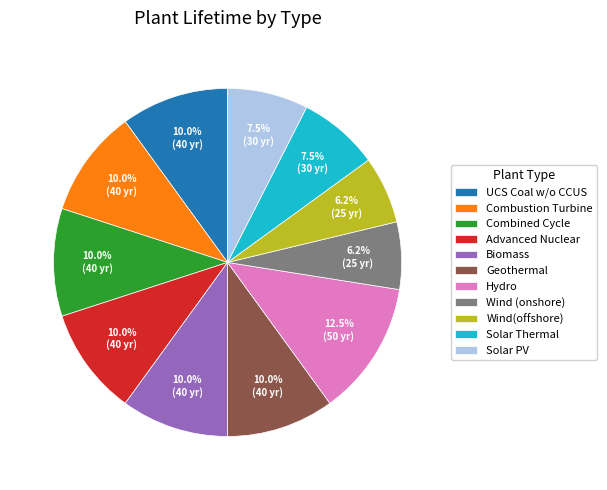

What is the largest slice in the pie chart?

Hydro